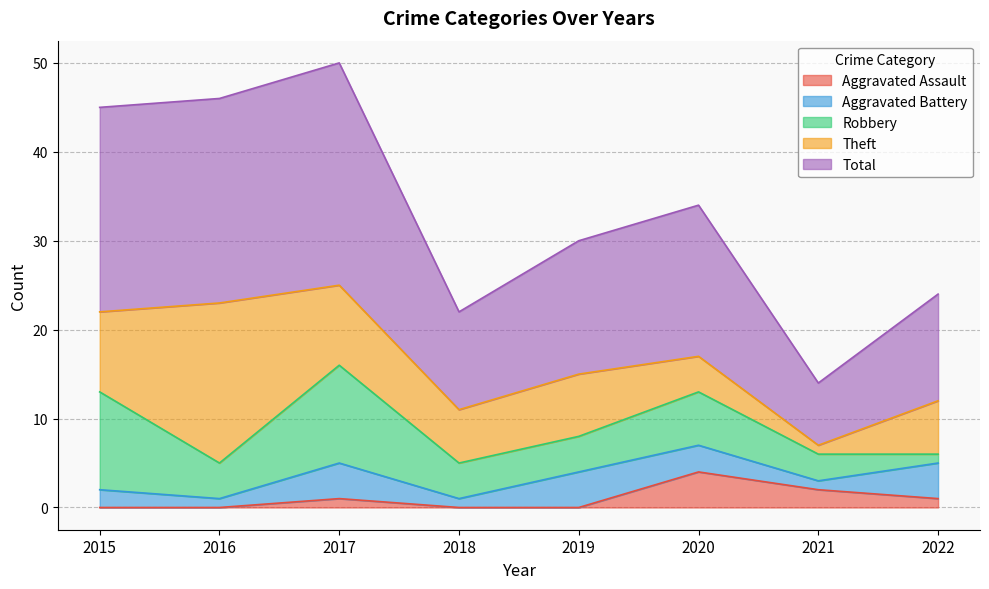

How many data points in Theft are less than 7?

4